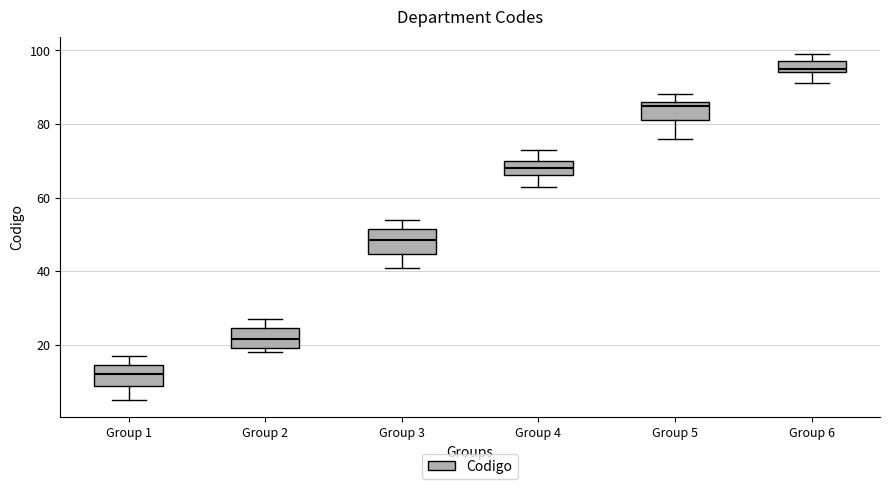

Where is the lower edge of the box for Group 6 on the y-axis? The values are not printed on the chart, so give them approximately, as read against the axis.

94